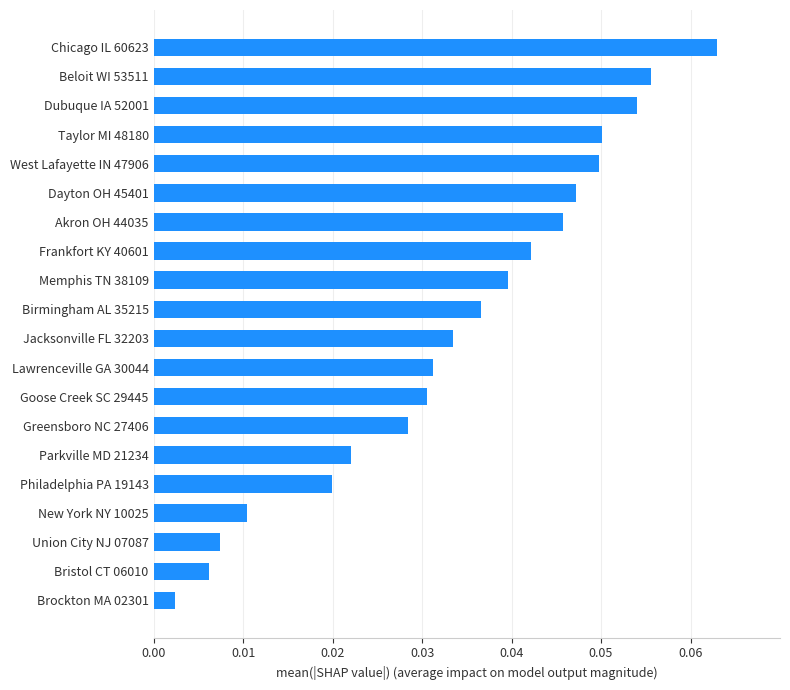

At which category does the chart reach its peak across all series?

Chicago IL 60623